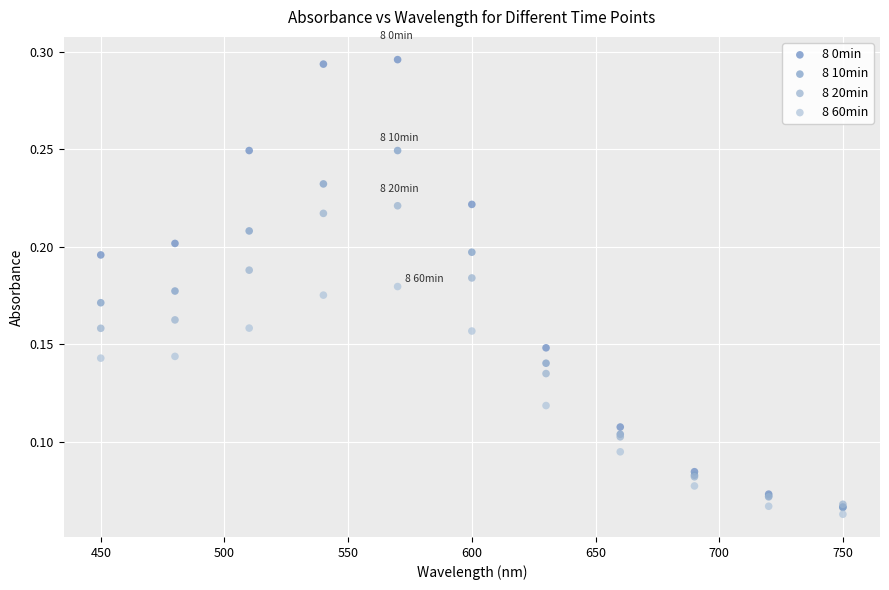

What are all the series names shown in the legend?

8 0min, 8 10min, 8 20min, 8 60min